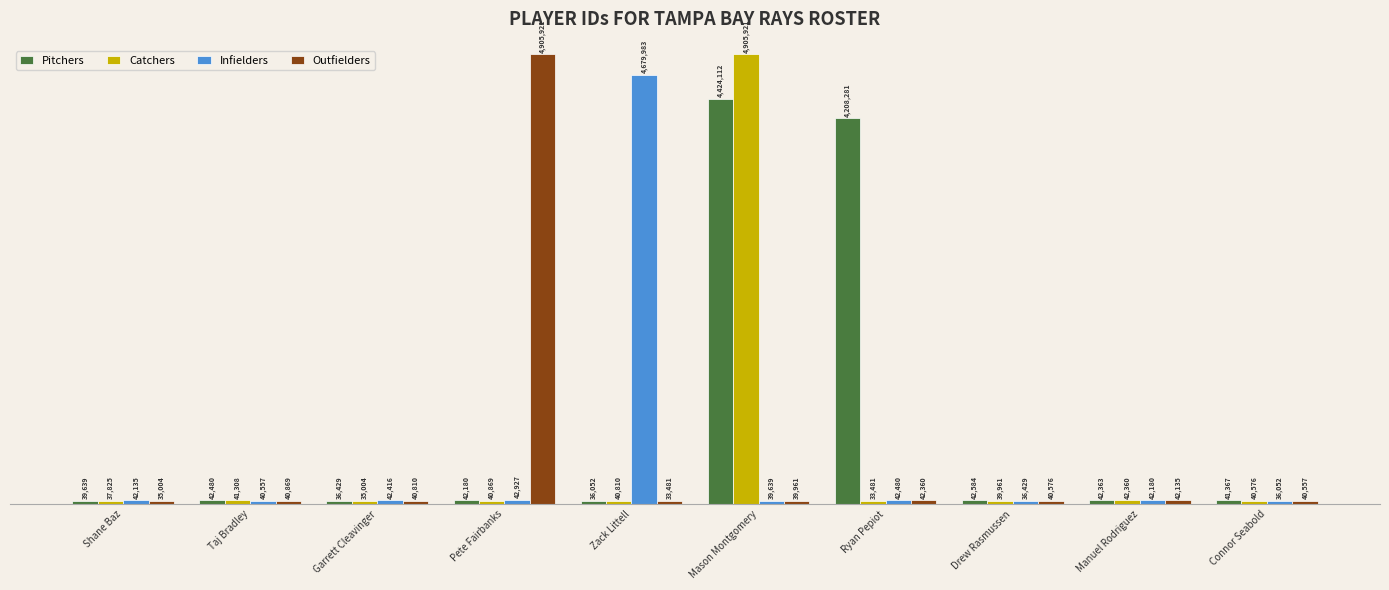

Are the bars grouped side by side (vs. stacked)?

Yes